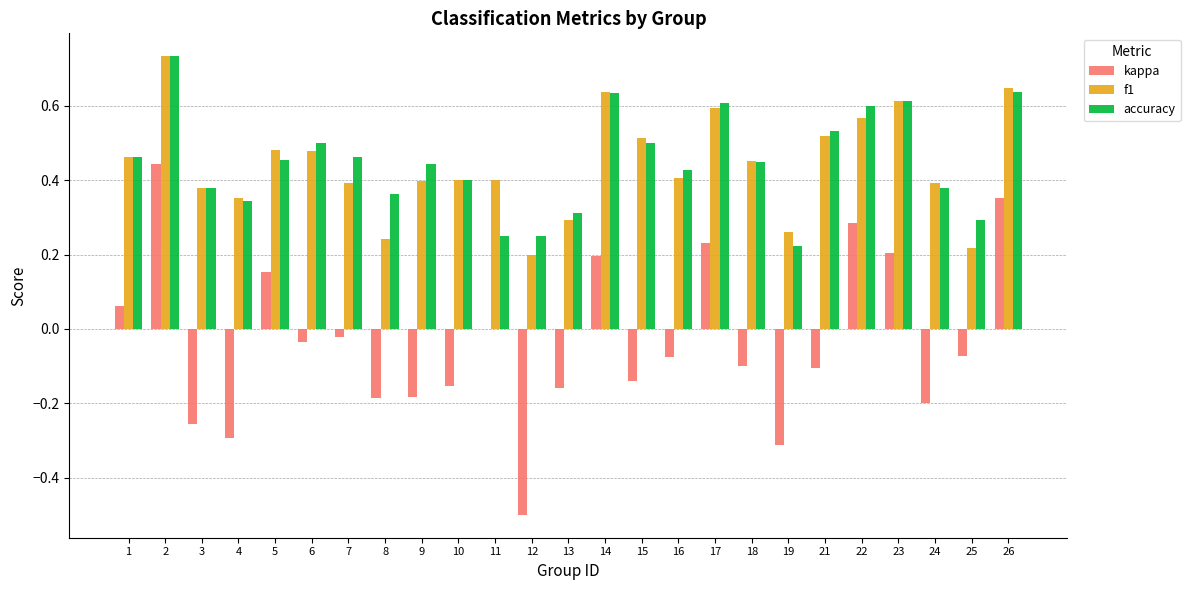

Between 16 and 22, which series saw the biggest shift?

kappa